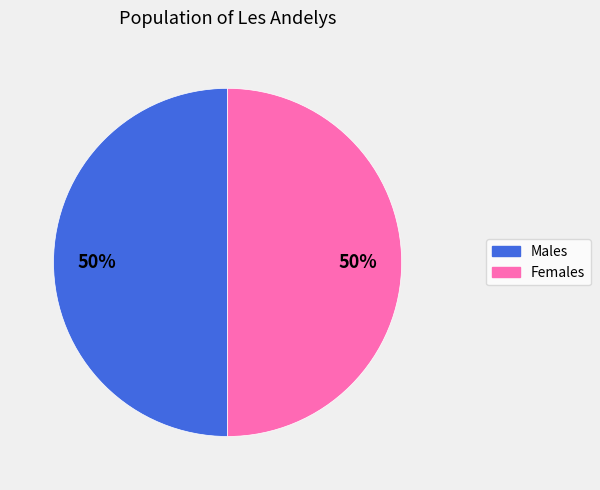

To the nearest percent, what is the average slice percentage?

50%